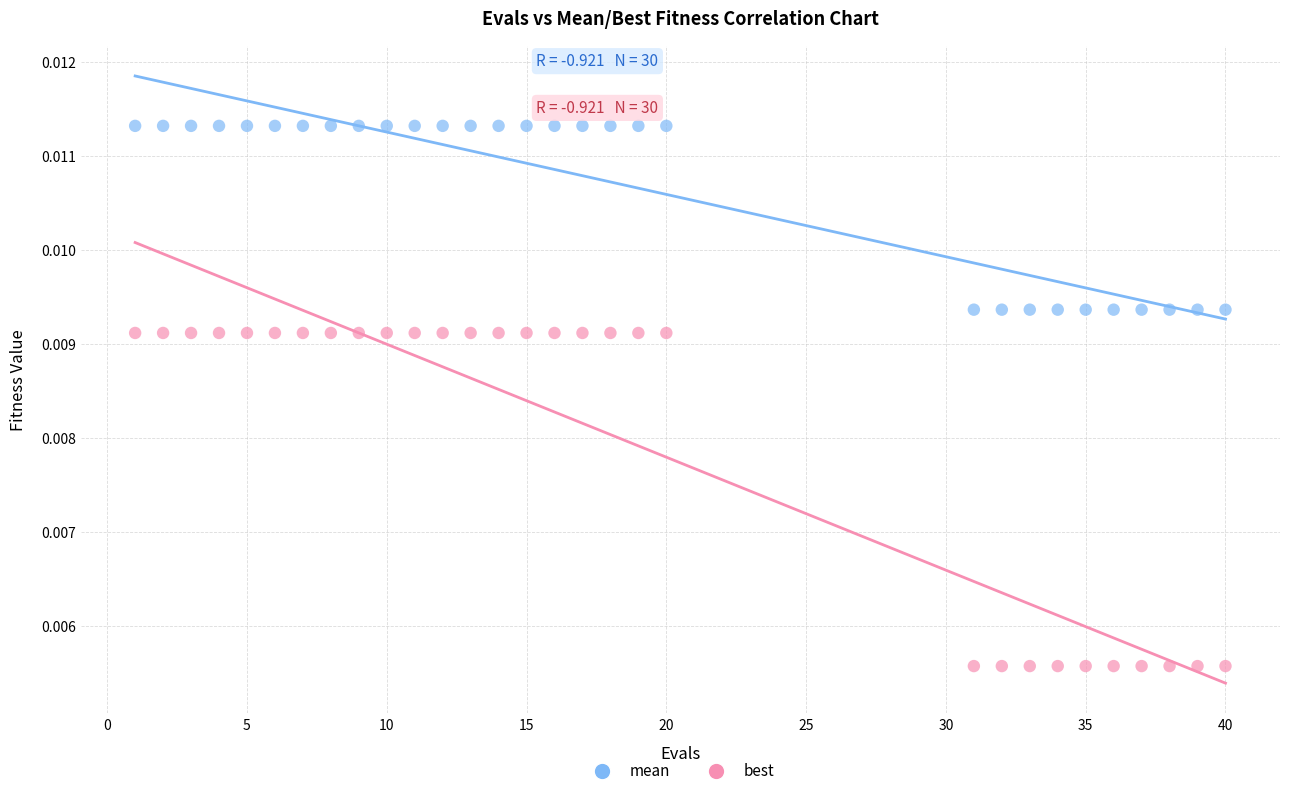

Which series contains the highest Y value?

mean